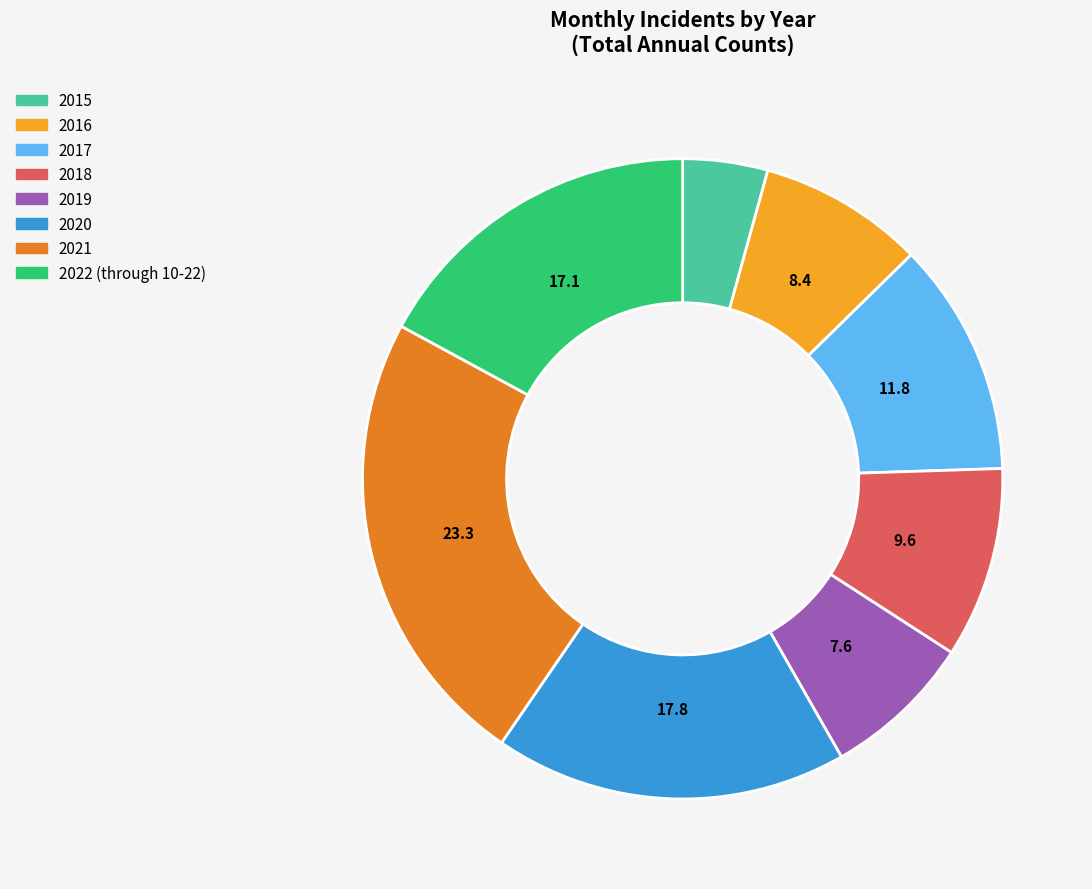

Between 2018 and 2022 (through 10-22), which is larger?

2022 (through 10-22)